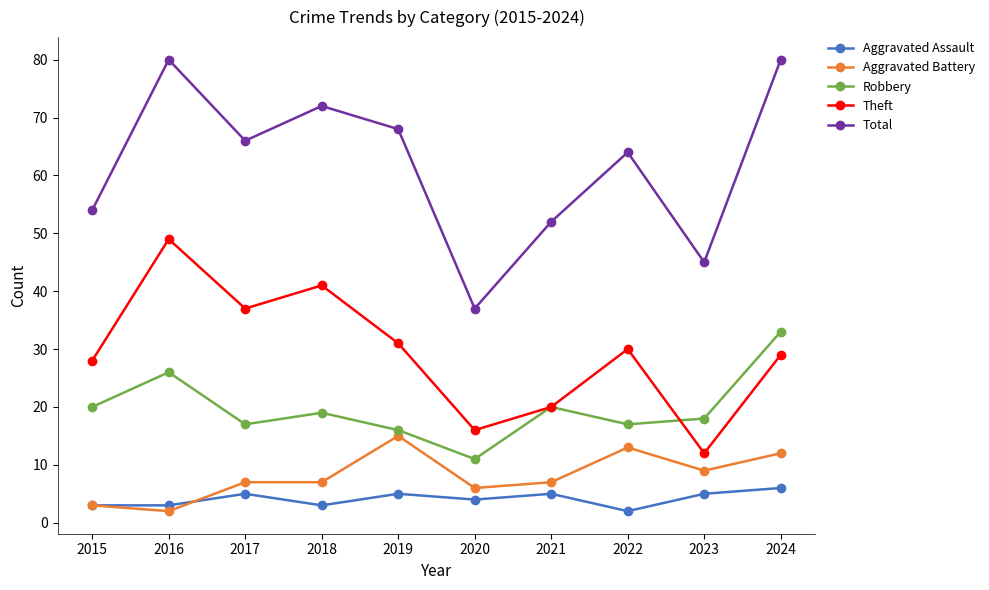

At 2018, list the series in order from largest to smallest.

Total, Theft, Robbery, Aggravated Battery, Aggravated Assault